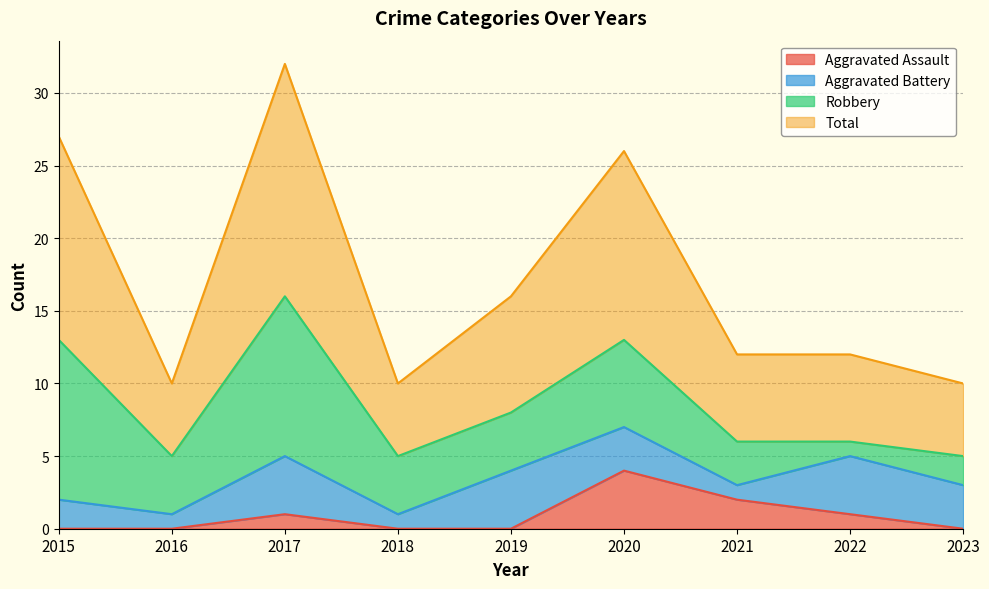

Which has a higher value, 2015 or 2021?

2021